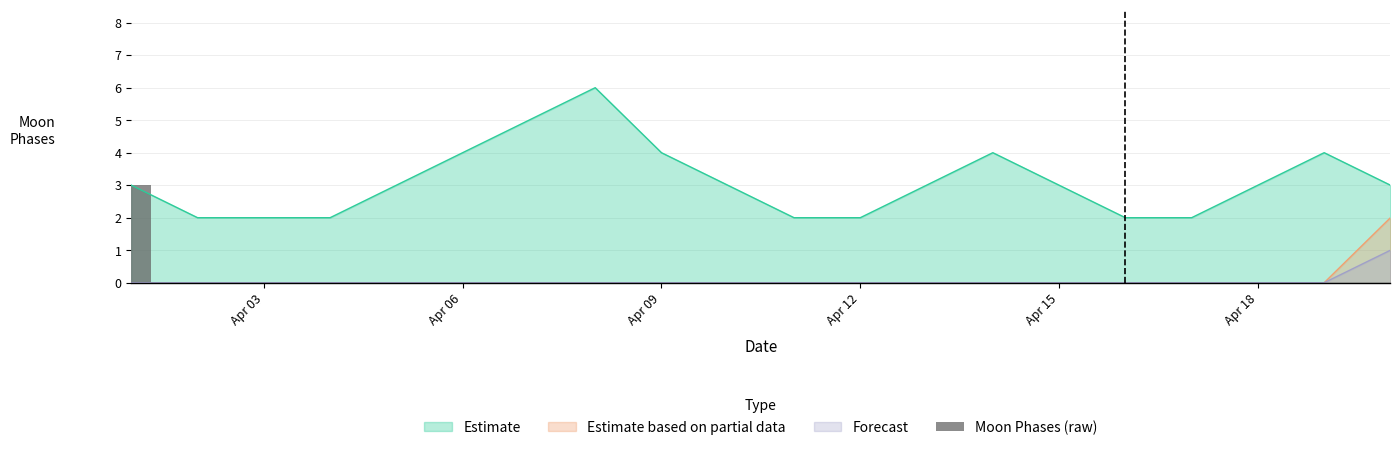

Reading left to right, extract all data points from this chart.

3	0	0	0	0	0	0	0	0	0	0	0	0	0	0	0	0	0	0	0